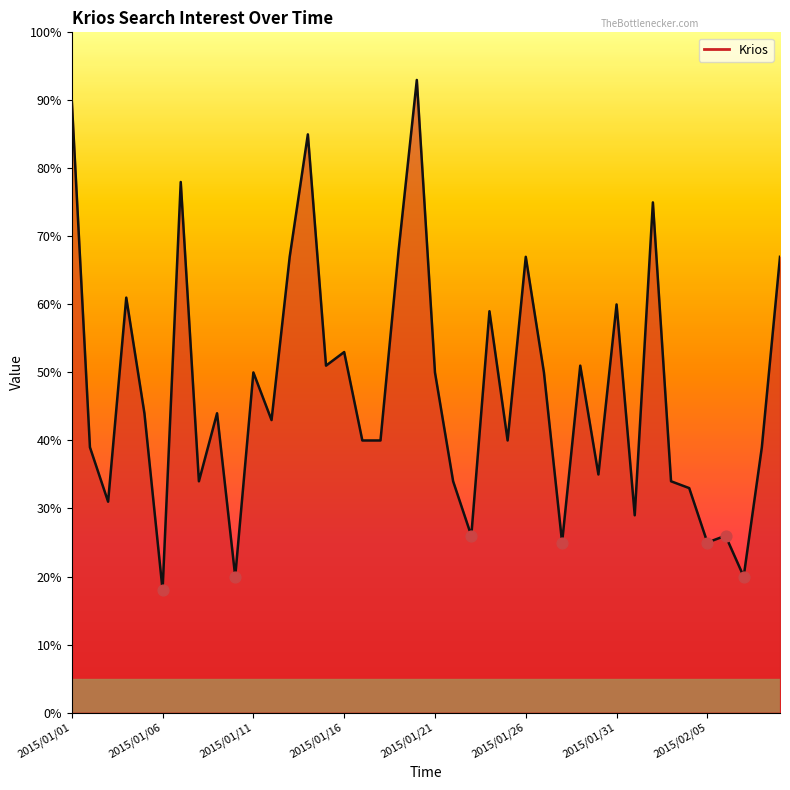

What is the smallest value displayed?

18